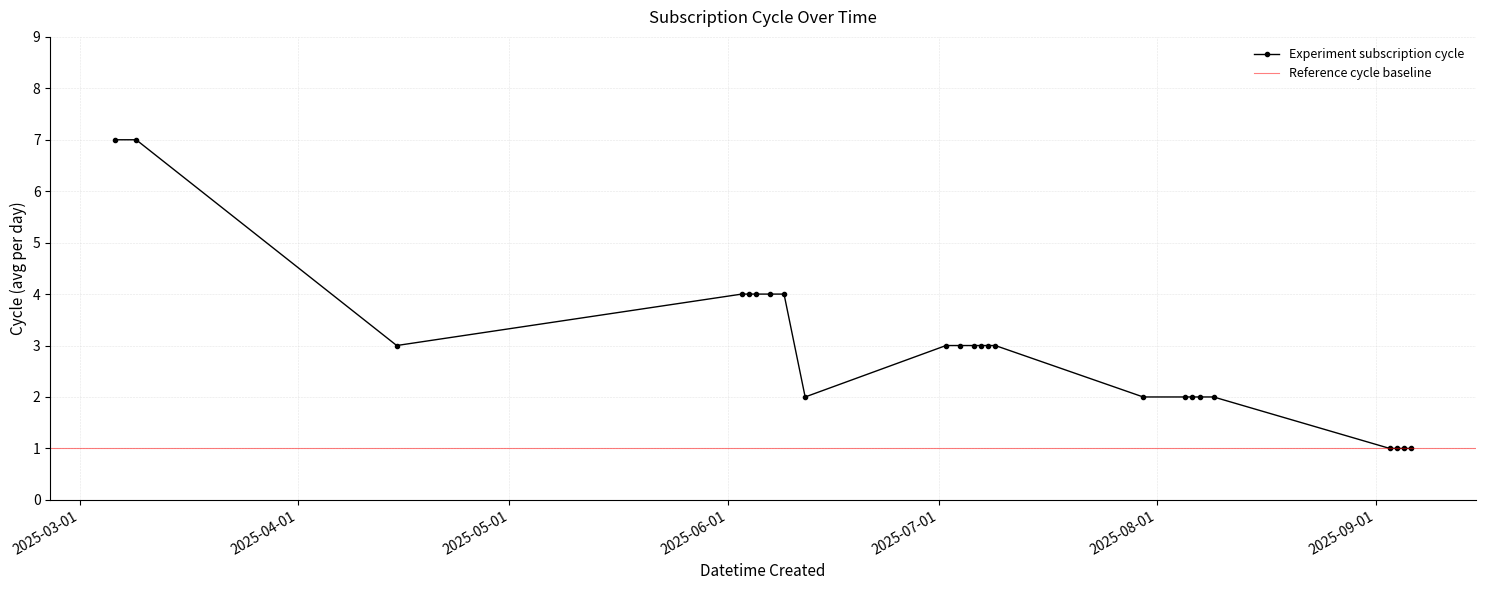

What is the maximum value for Experiment subscription cycle?

7